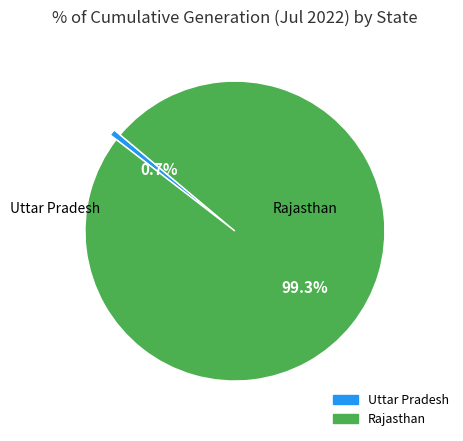

How many slices are in this pie chart?

2